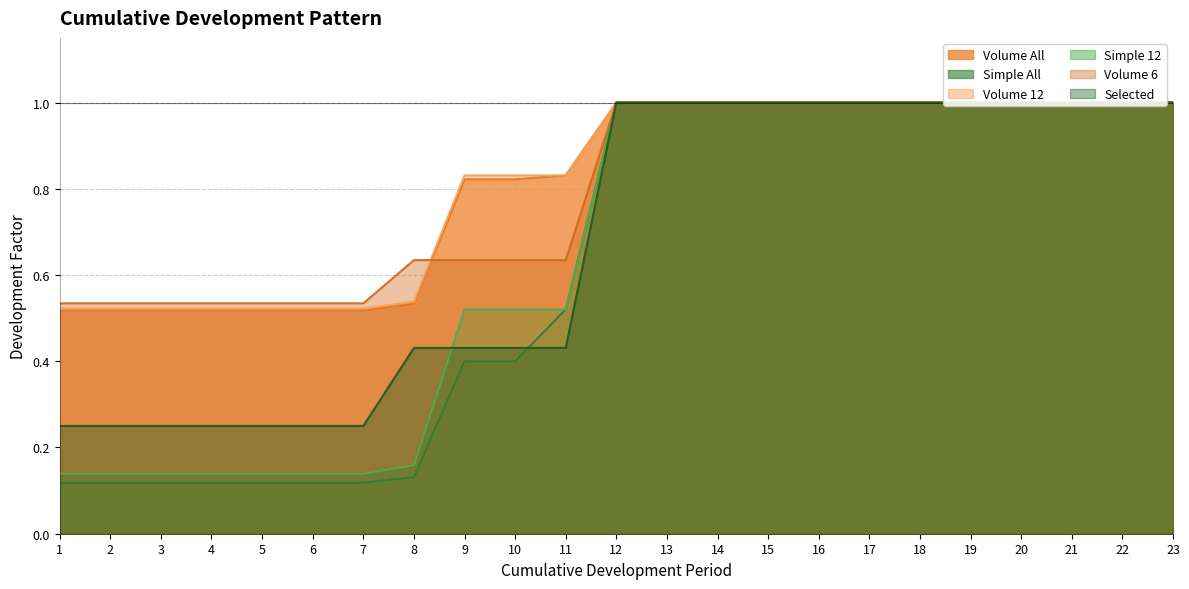

Reading left to right, what are all the values shown in this chart?

Volume All: 1=0.5	2=0.5	3=0.5	4=0.5	5=0.5	6=0.5	7=0.5	8=0.5	9=0.8	10=0.8	11=0.8	12=1.0	13=1.0	14=1.0	15=1.0	16=1.0	17=1.0	18=1.0	19=1.0	20=1.0	21=1.0	22=1.0	23=1.0
Simple All: 1=0.1	2=0.1	3=0.1	4=0.1	5=0.1	6=0.1	7=0.1	8=0.1	9=0.4	10=0.4	11=0.5	12=1.0	13=1.0	14=1.0	15=1.0	16=1.0	17=1.0	18=1.0	19=1.0	20=1.0	21=1.0	22=1.0	23=1.0
Volume 12: 1=0.5	2=0.5	3=0.5	4=0.5	5=0.5	6=0.5	7=0.5	8=0.5	9=0.8	10=0.8	11=0.8	12=1.0	13=1.0	14=1.0	15=1.0	16=1.0	17=1.0	18=1.0	19=1.0	20=1.0	21=1.0	22=1.0	23=1.0
Simple 12: 1=0.1	2=0.1	3=0.1	4=0.1	5=0.1	6=0.1	7=0.1	8=0.2	9=0.5	10=0.5	11=0.5	12=1.0	13=1.0	14=1.0	15=1.0	16=1.0	17=1.0	18=1.0	19=1.0	20=1.0	21=1.0	22=1.0	23=1.0
Volume 6: 1=0.5	2=0.5	3=0.5	4=0.5	5=0.5	6=0.5	7=0.5	8=0.6	9=0.6	10=0.6	11=0.6	12=1.0	13=1.0	14=1.0	15=1.0	16=1.0	17=1.0	18=1.0	19=1.0	20=1.0	21=1.0	22=1.0	23=1.0
Selected: 1=0.2	2=0.2	3=0.2	4=0.2	5=0.2	6=0.2	7=0.2	8=0.4	9=0.4	10=0.4	11=0.4	12=1.0	13=1.0	14=1.0	15=1.0	16=1.0	17=1.0	18=1.0	19=1.0	20=1.0	21=1.0	22=1.0	23=1.0